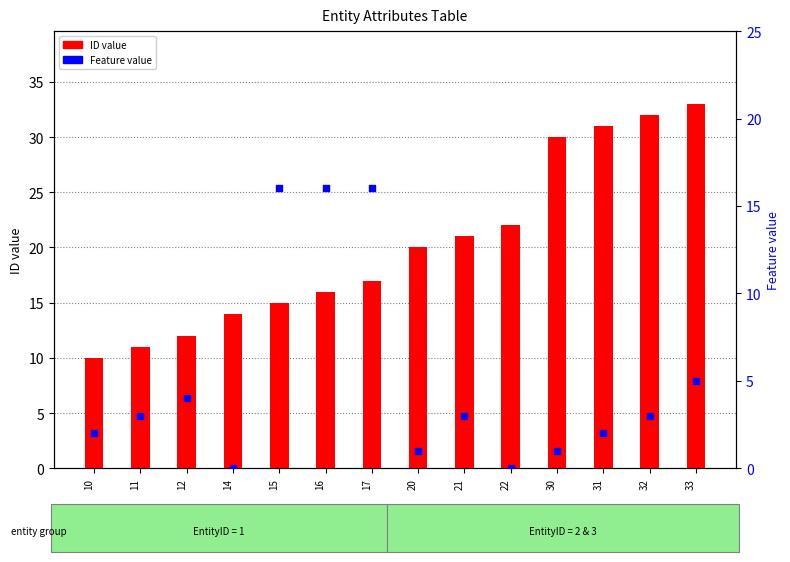

Is the value of Feature value at 15 greater than the value of ID value at 15?

Yes